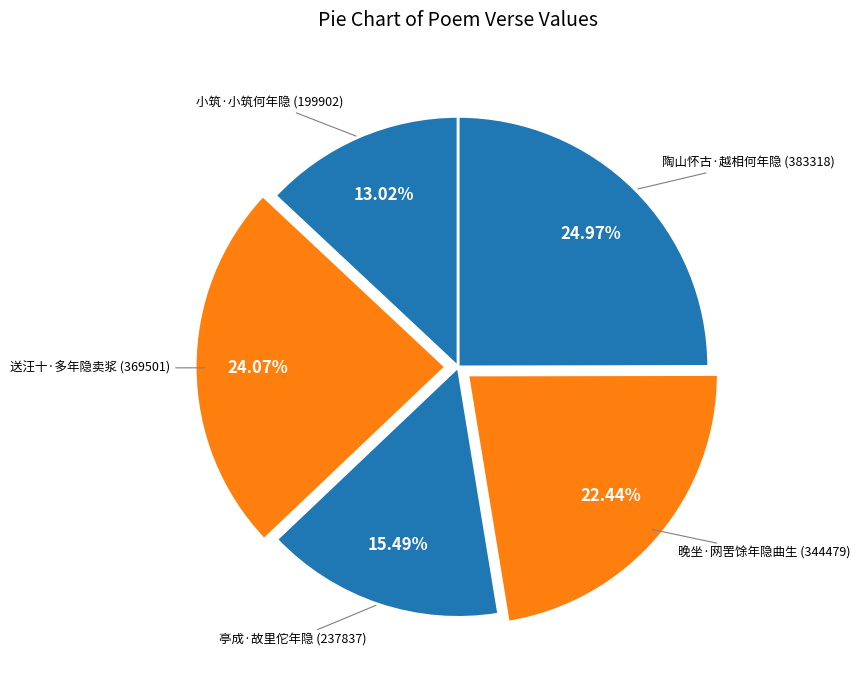

How many slices are in this pie chart?

5